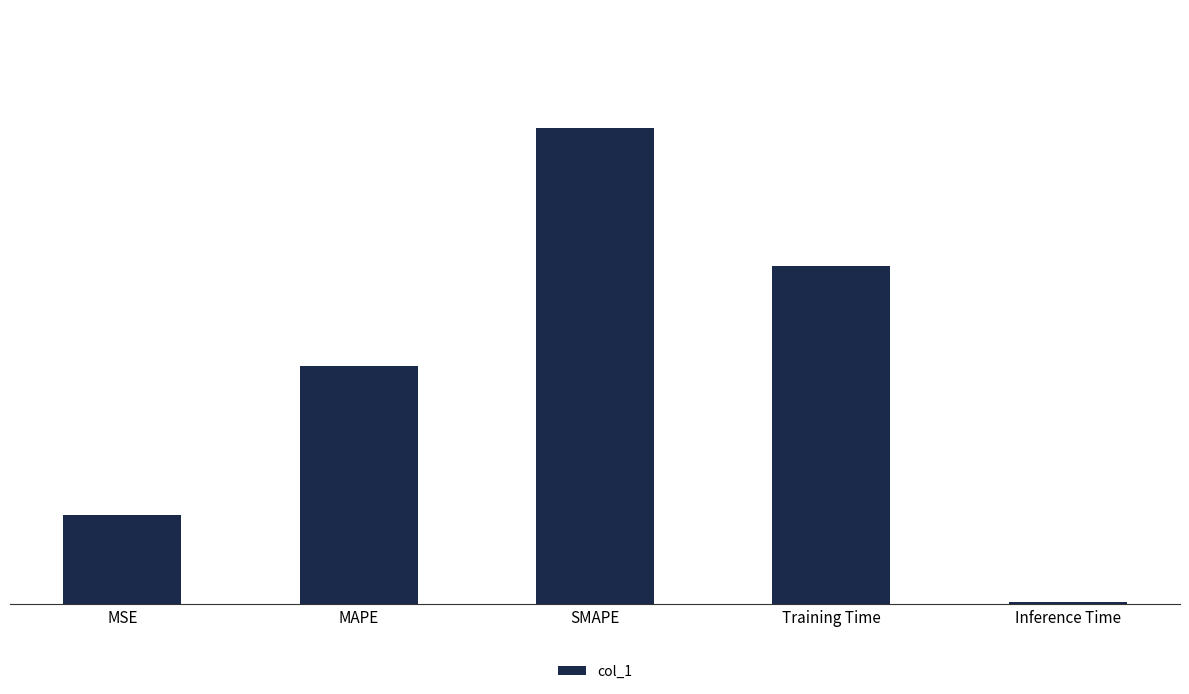

Between SMAPE and MAPE, which is larger?

SMAPE